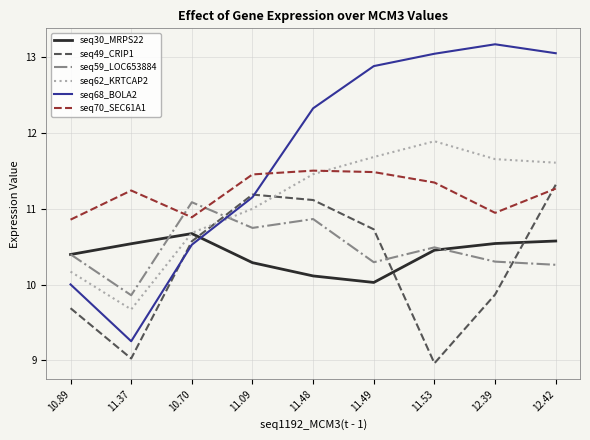

What is the spread (max minus min) of values at 11.49?

2.9